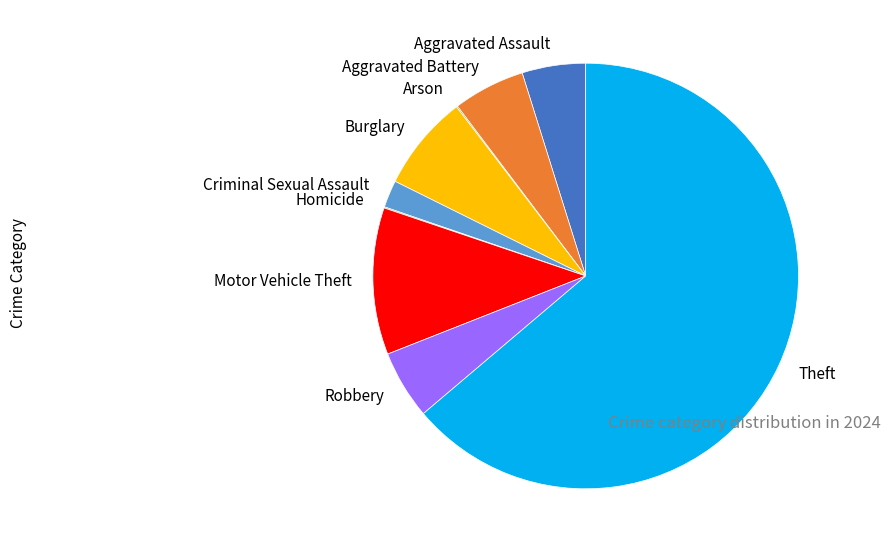

Which category has the biggest portion of the pie?

Theft